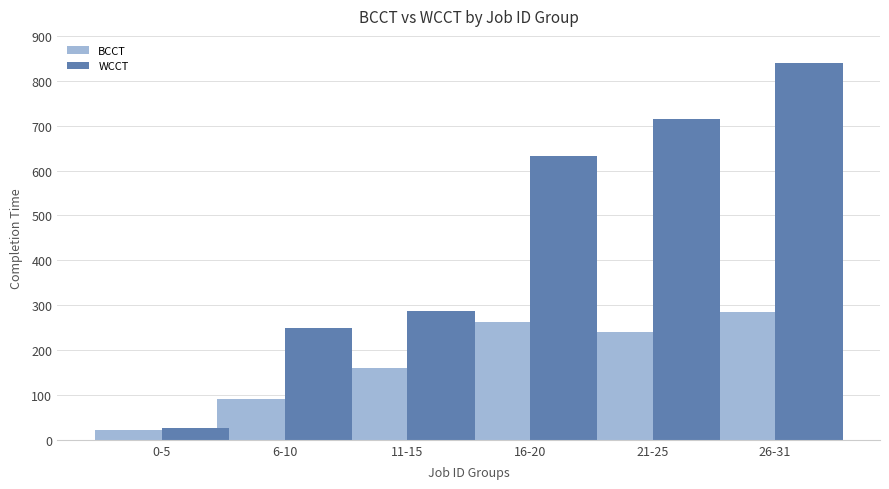

What is the sum of the BCCT values at 26-31 and 0-5?

306